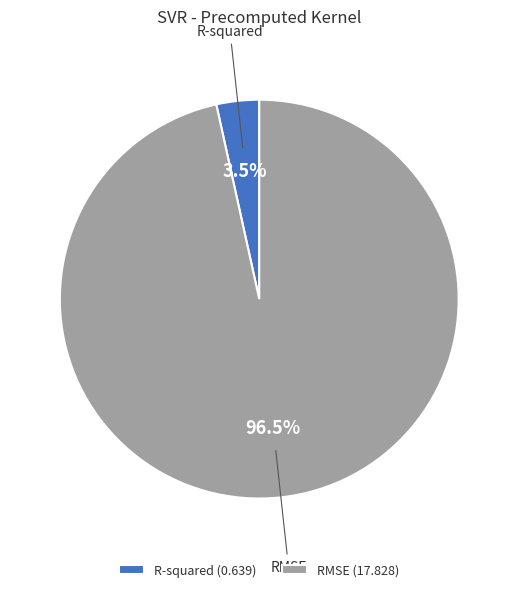

Combined, do RMSE and R-squared account for over 50%?

Yes